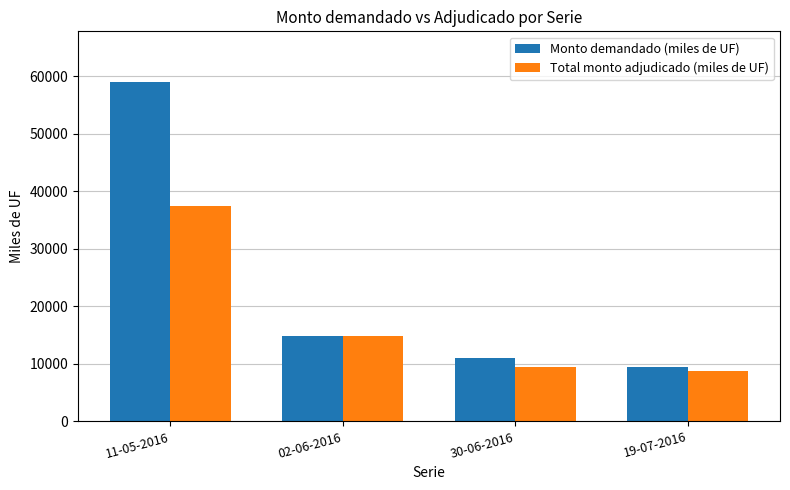

At which category is the sum across all series the highest?

11-05-2016